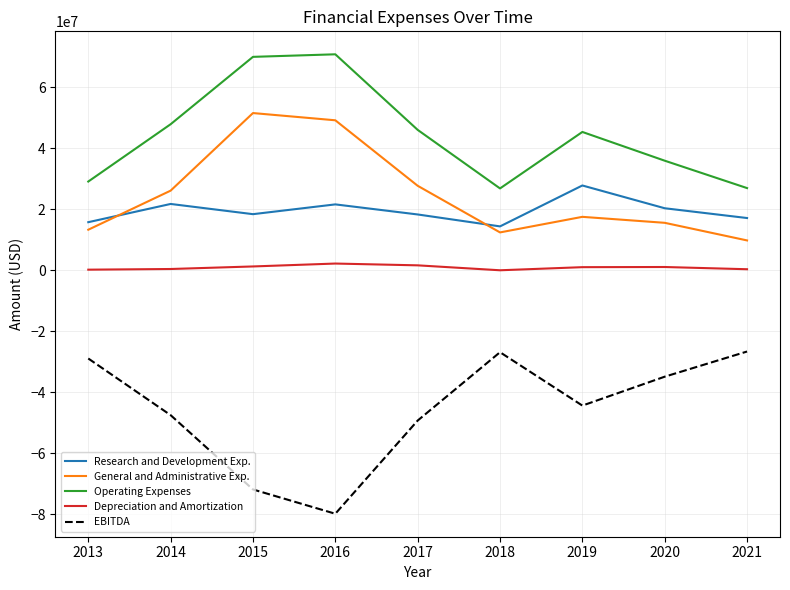

The value of General and Administrative Exp. at 2019 is 26777383. True or false?

False